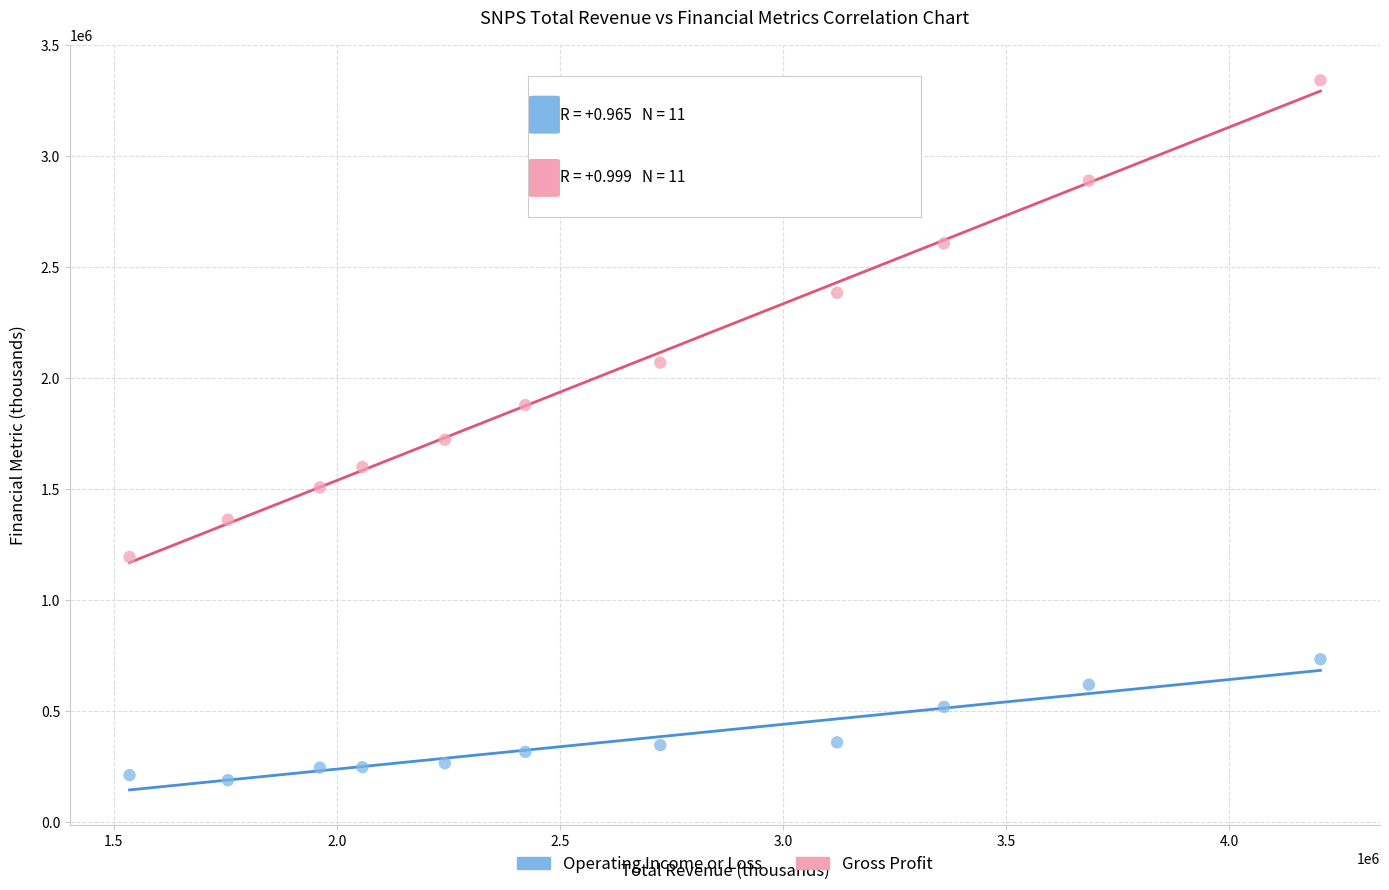

What is the X range (max minus min) for the scatter plot?

2668600